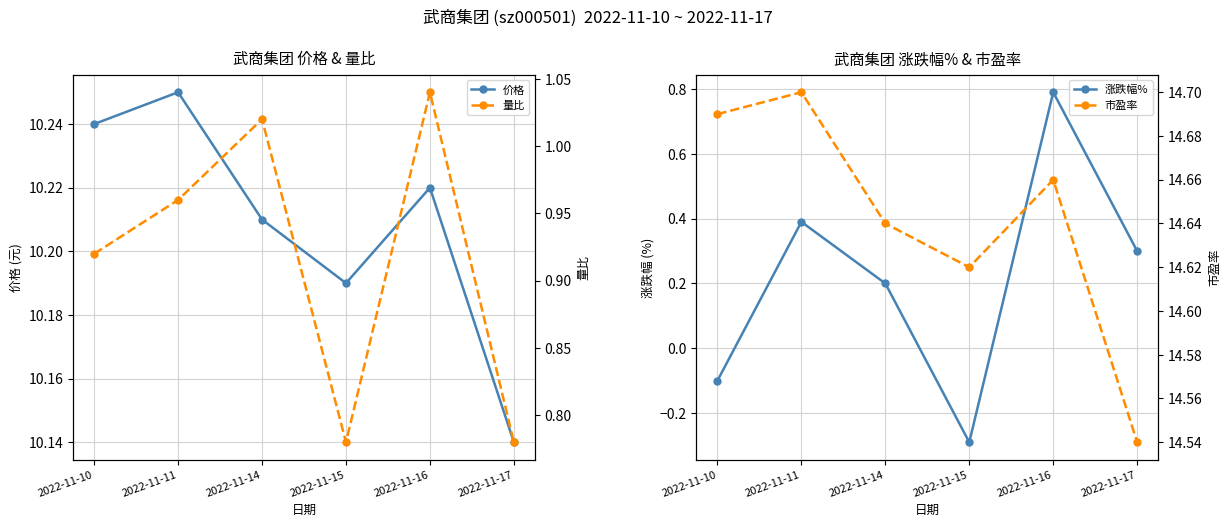

True or false: 量比 and 市盈率 intersect in this chart.

False